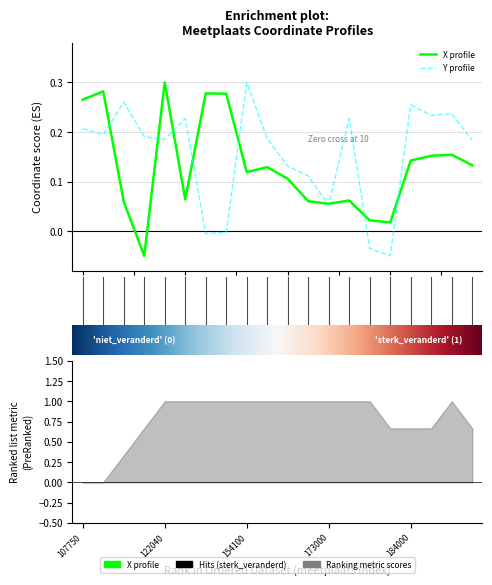

How many categories are shown in the chart?

20